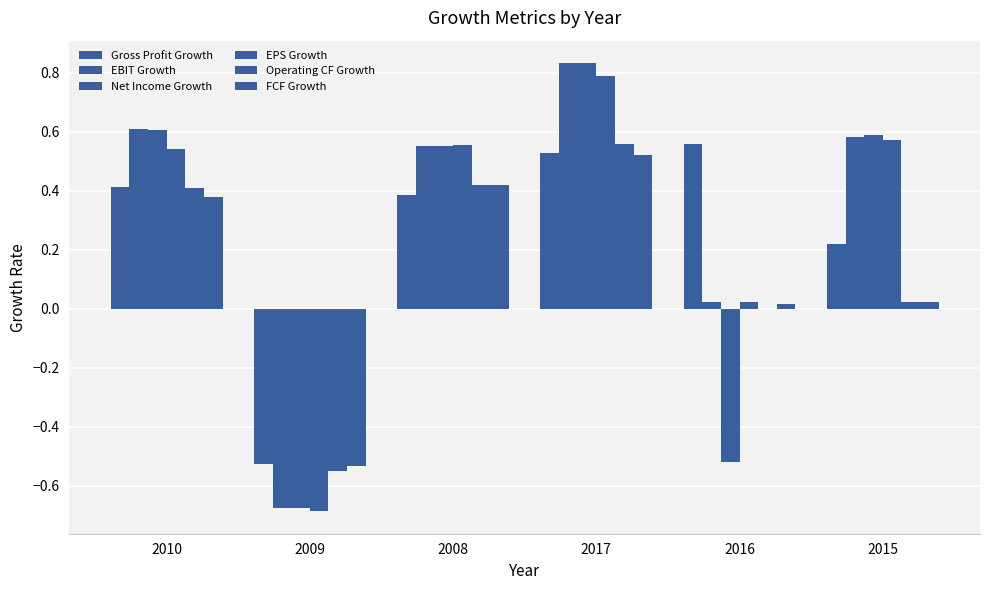

What is the minimum value for FCF Growth?

-0.5